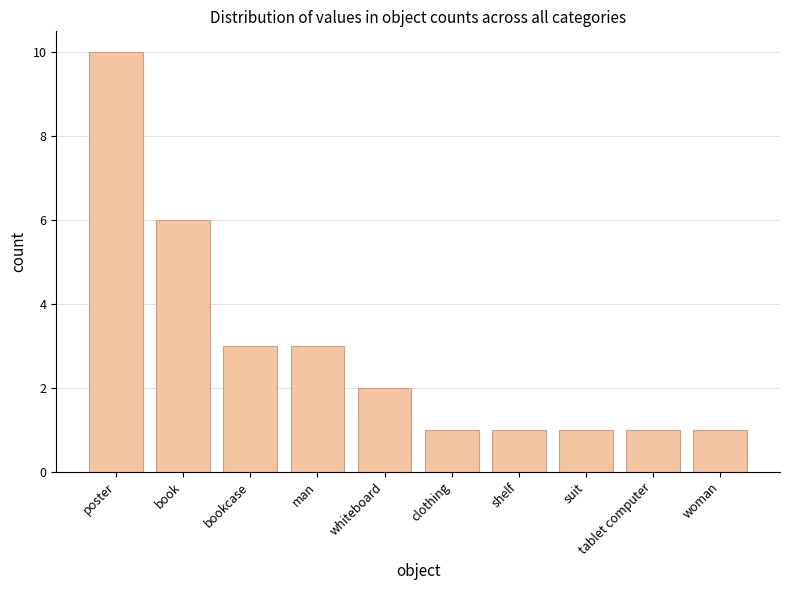

What is the sum of all values?

29